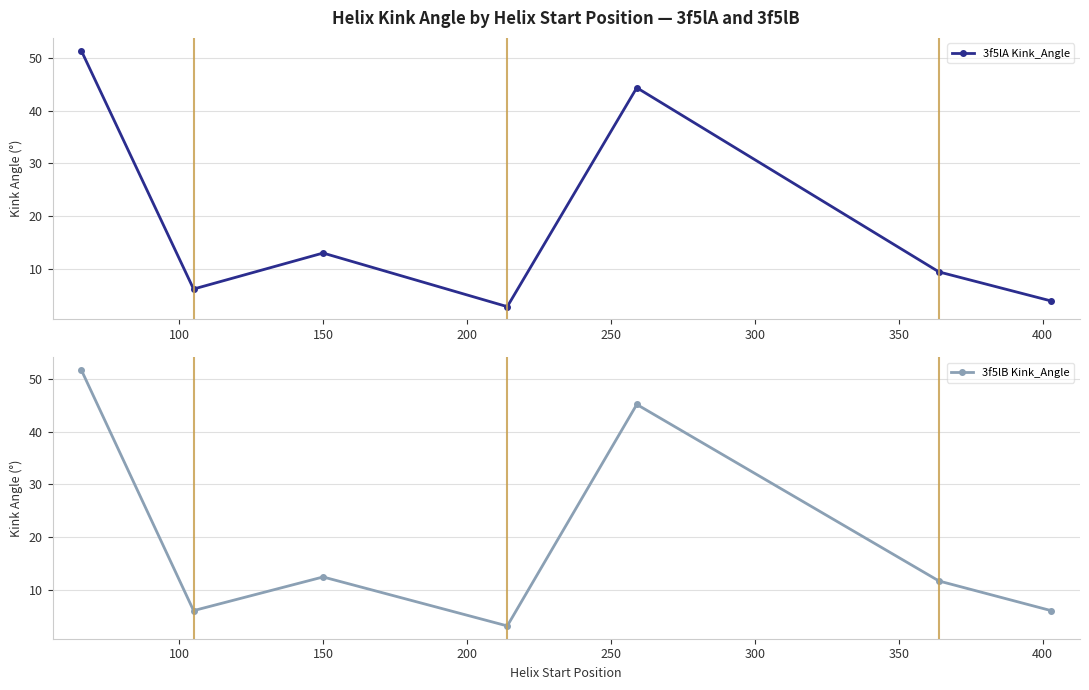

True or false: 3f5lB Kink_Angle has more than 1 interior local peaks.

True